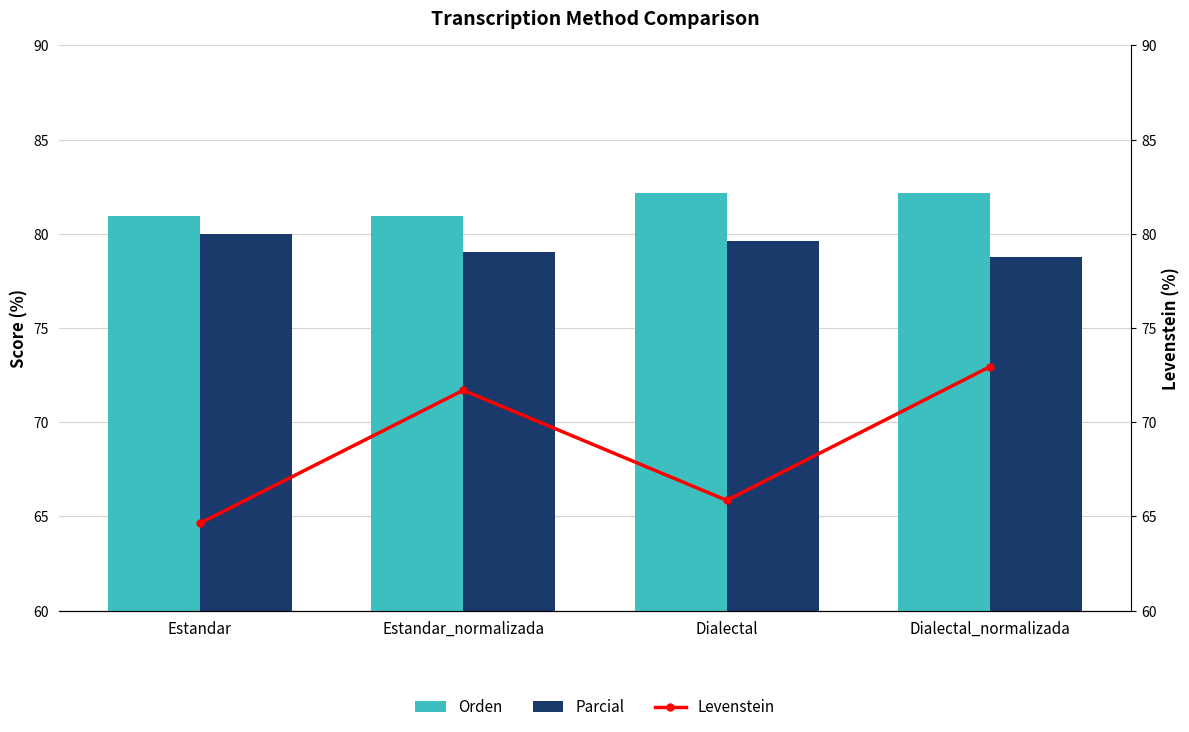

What are all the series names shown in the legend?

Orden, Parcial, Levenstein